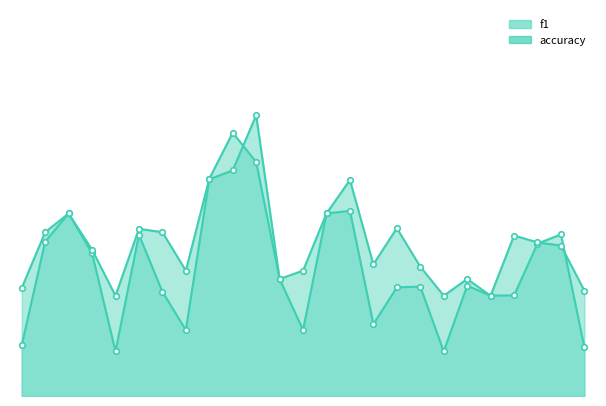

At 7, list the series in order from largest to smallest.

accuracy, f1